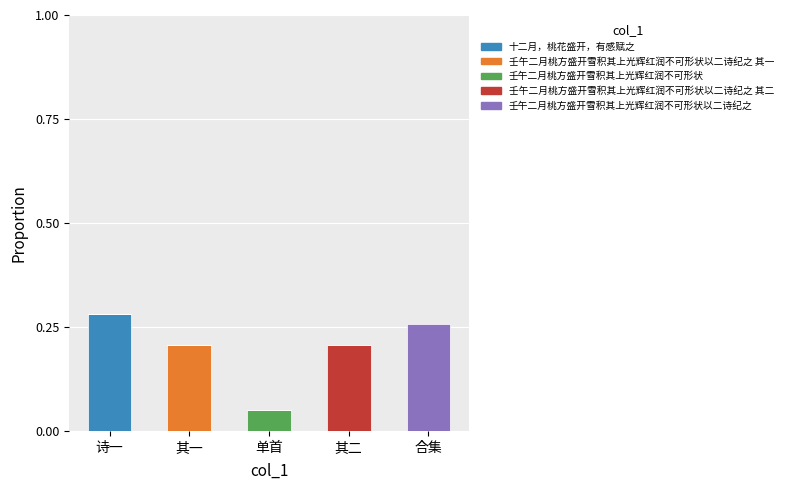

The value of 十二月，桃花盛开，有感赋之 at 单首 is 0.1. True or false?

False